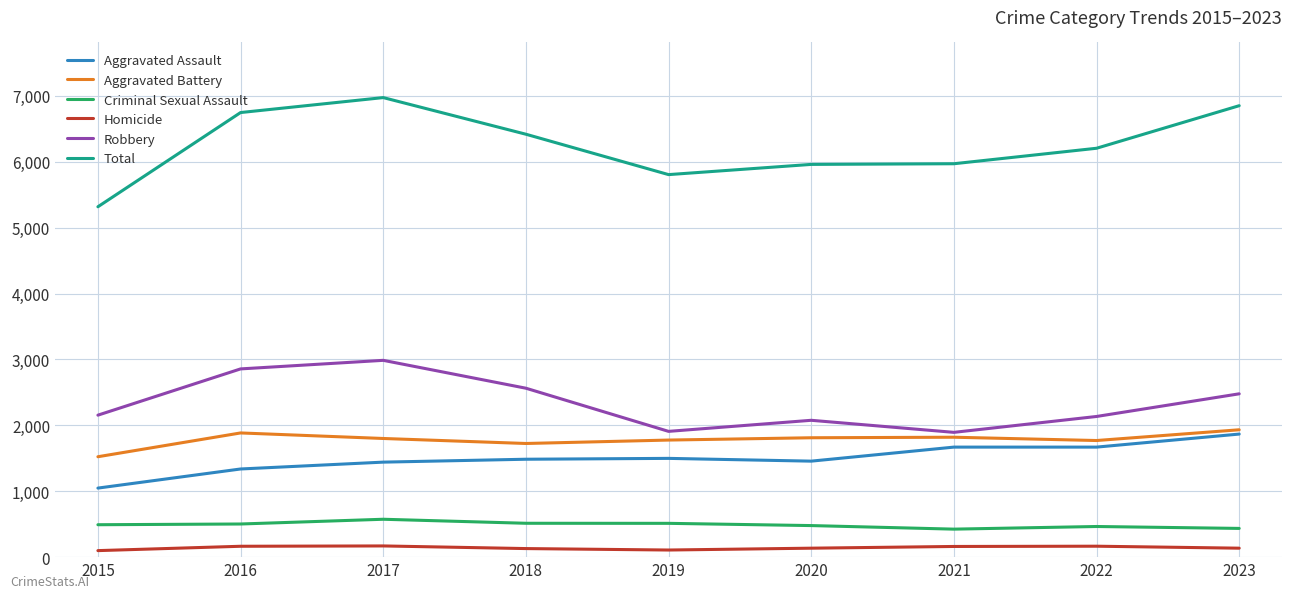

True or false: Criminal Sexual Assault and Aggravated Assault intersect in this chart.

False